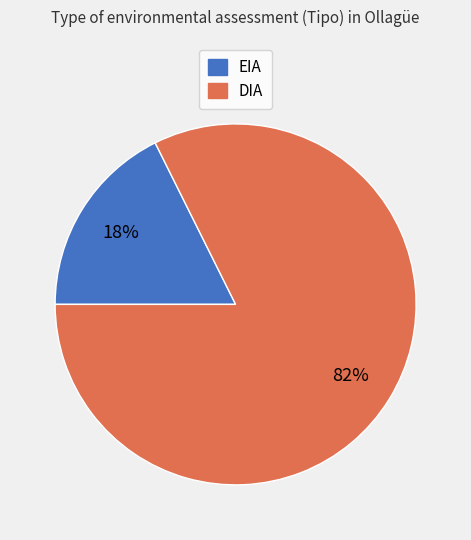

To the nearest percent, what is the combined percentage of EIA and DIA?

100%